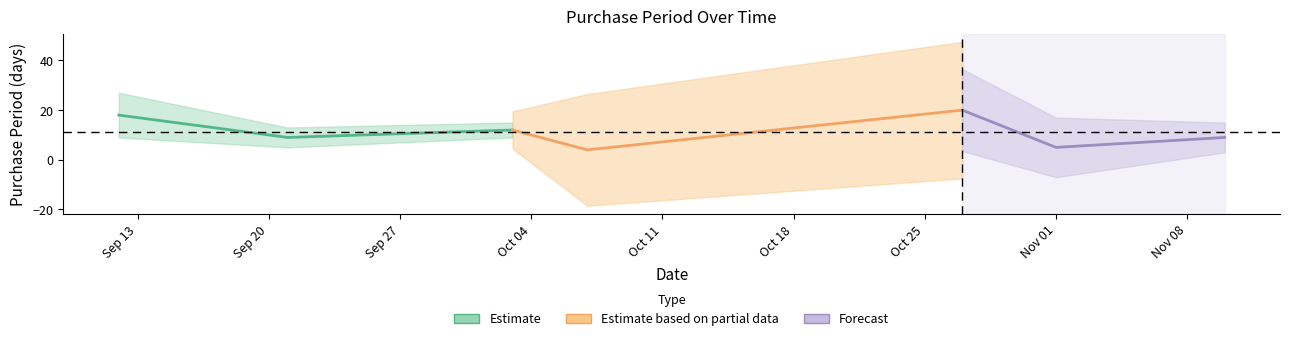

Reading left to right, extract all data points from this chart.

Estimate: 18	9	12
Estimate based on partial data: 12	4	20
Forecast: 20	5	9